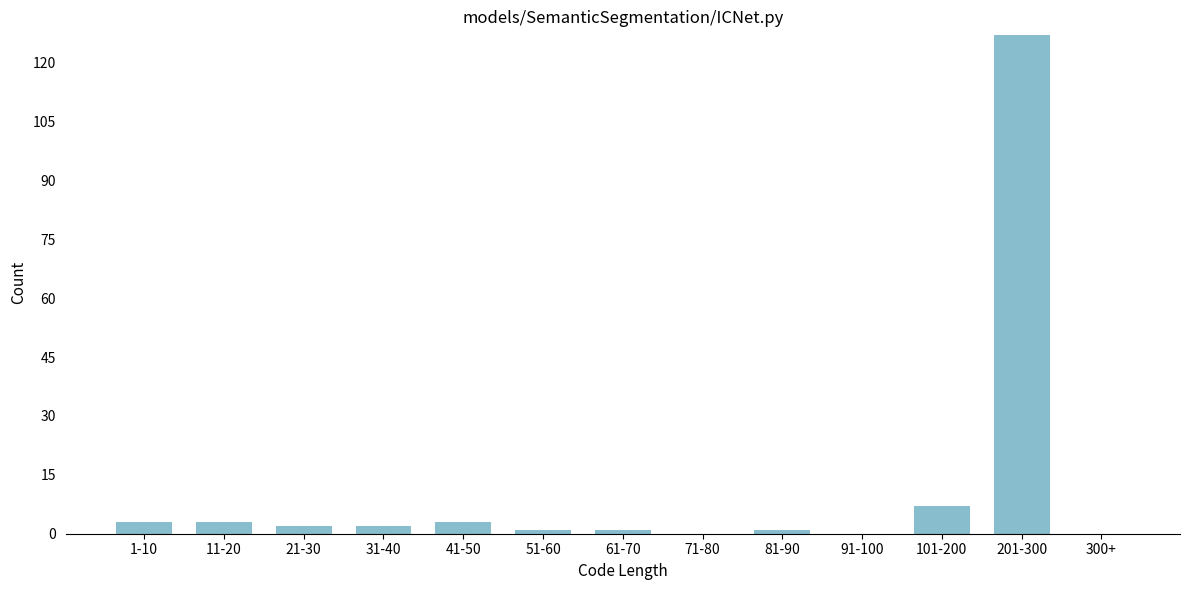

Reading left to right, what are all the values shown in this chart?

1-10=3	11-20=3	21-30=2	31-40=2	41-50=3	51-60=1	61-70=1	71-80=0	81-90=1	91-100=0	101-200=7	201-300=127	300+=0